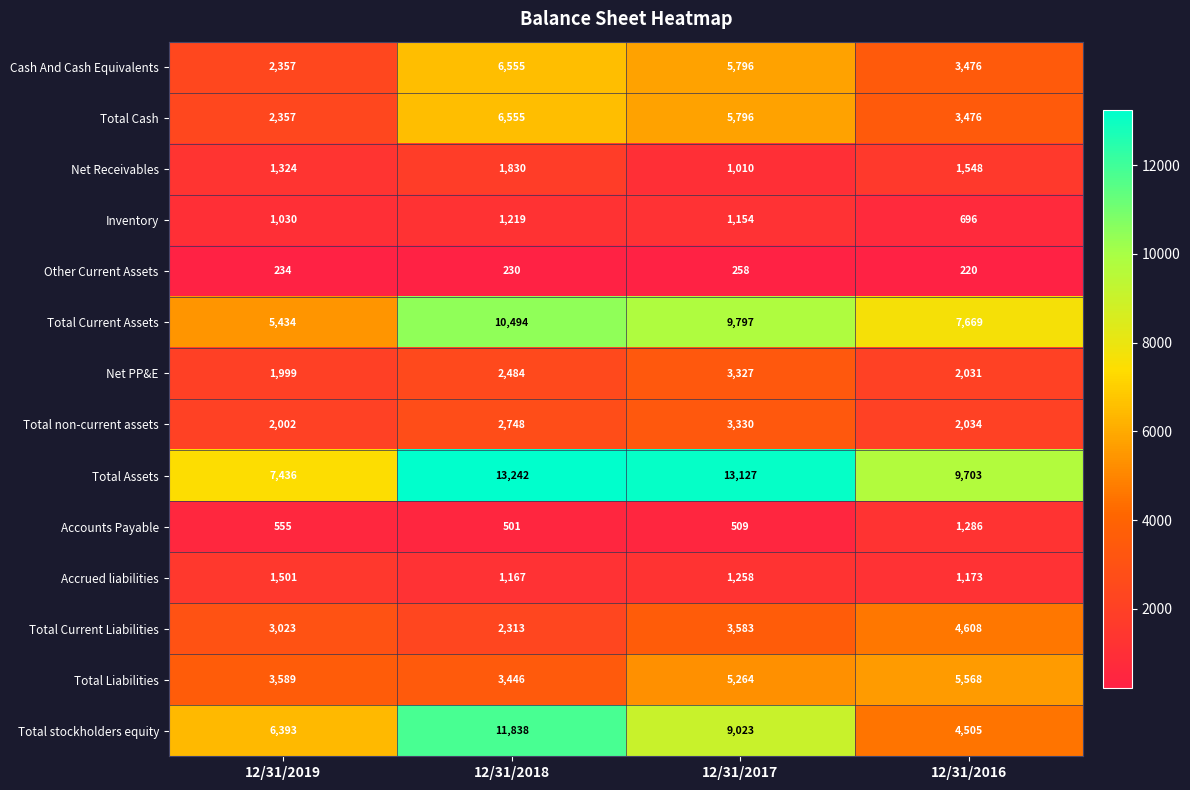

What is the minimum value shown in the chart?

220